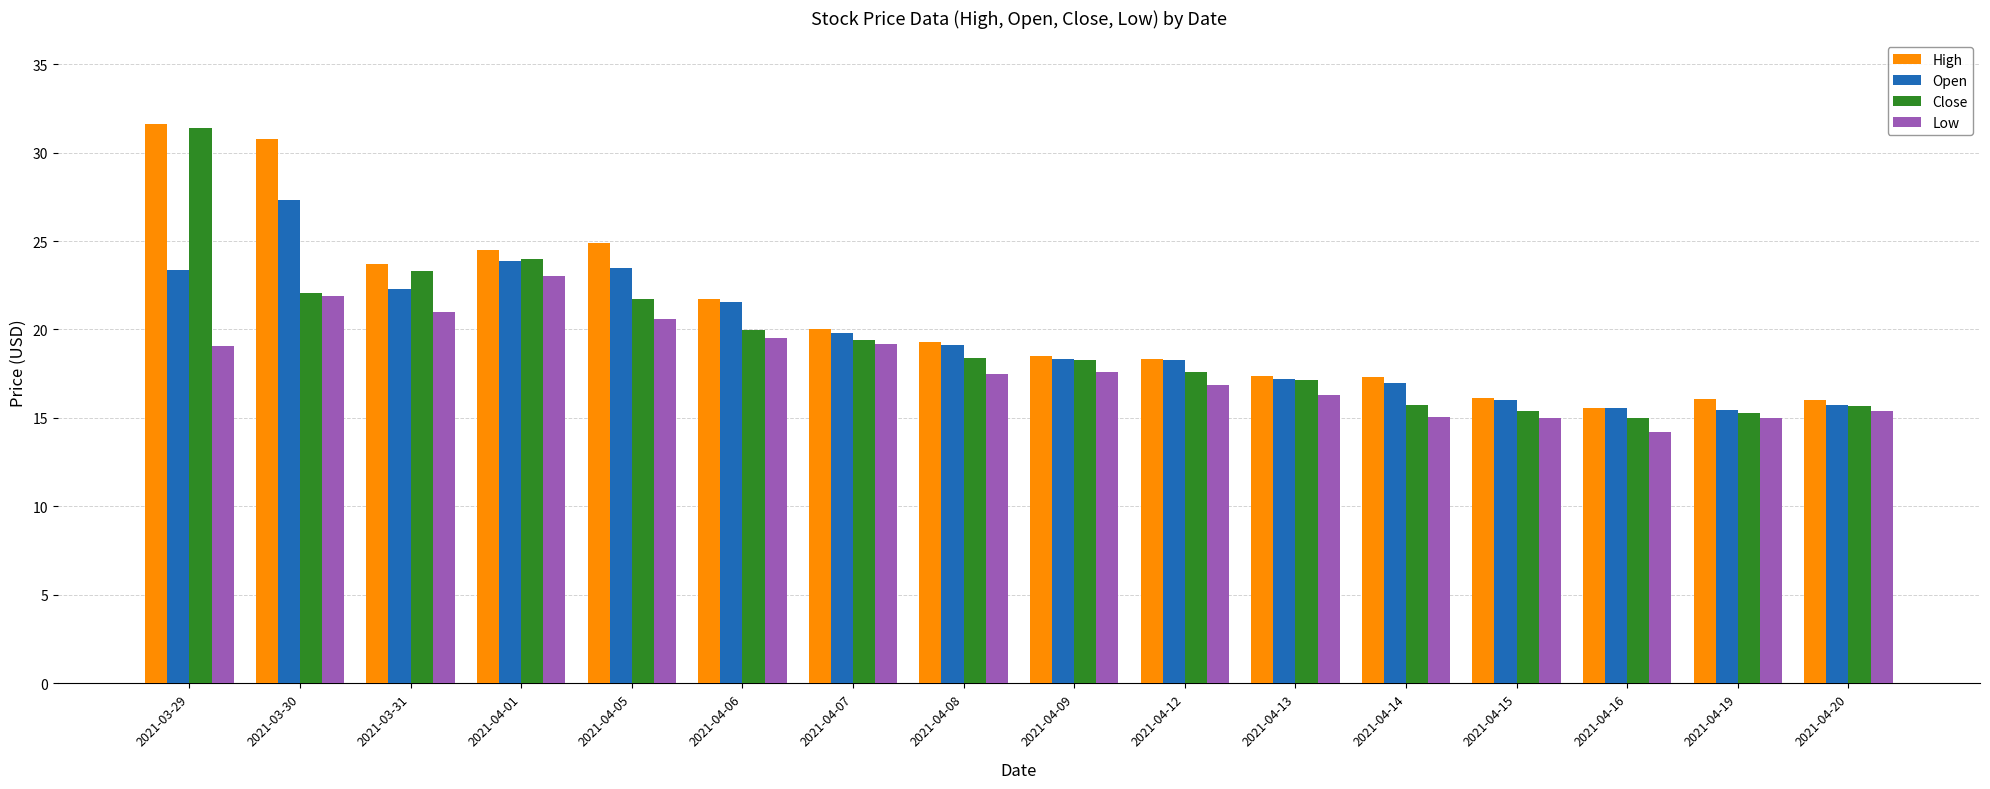

Does the chart contain any negative values?

No